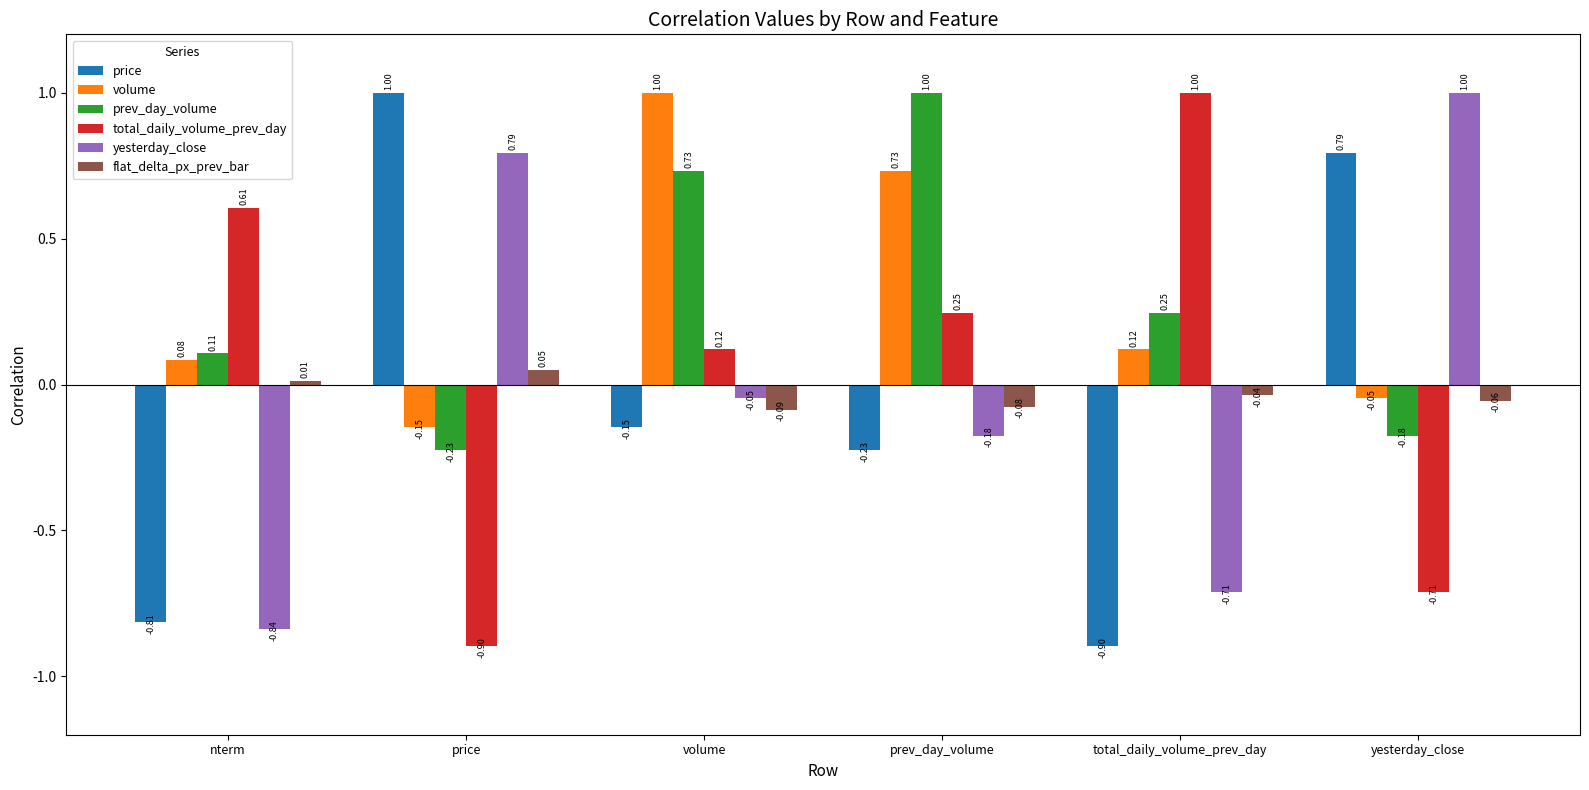

What is the spread (max minus min) of values at volume?

1.1